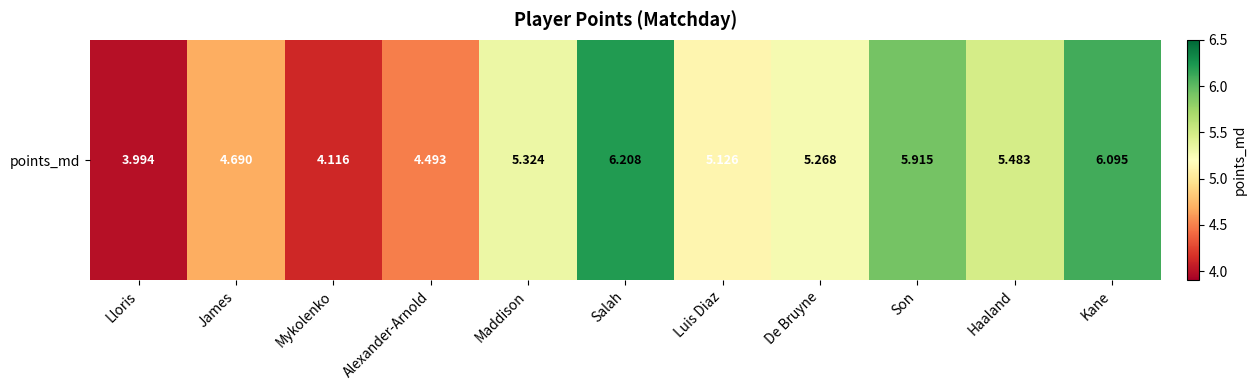

How many data points are less than 5?

4